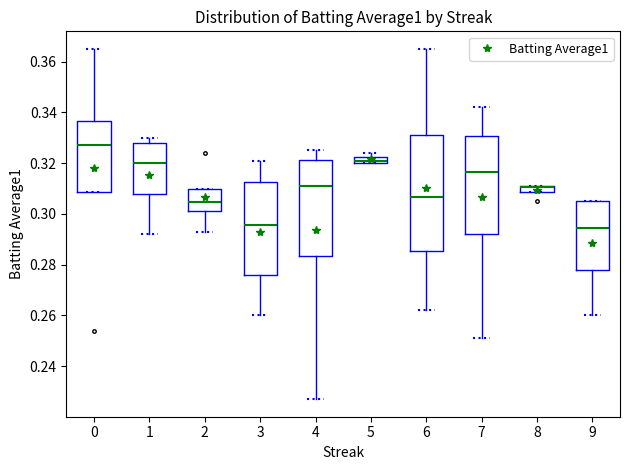

At which category does the chart reach its peak across all series?

5